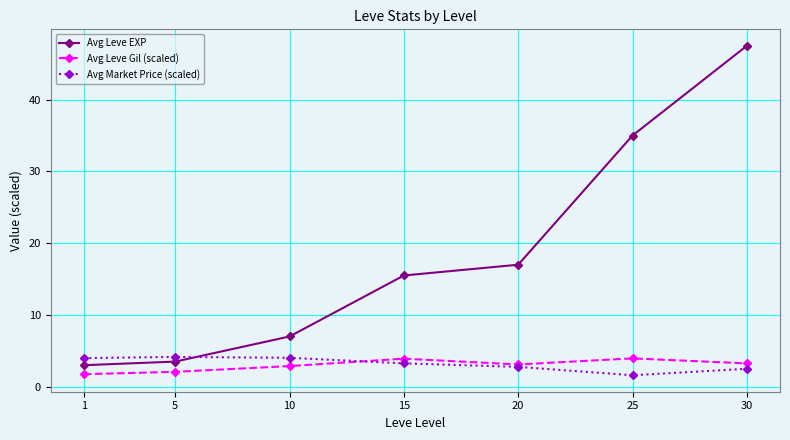

Which series ends up on top after the final intersection of Avg Market Price (scaled) and Avg Leve Gil (scaled)?

Avg Leve Gil (scaled)